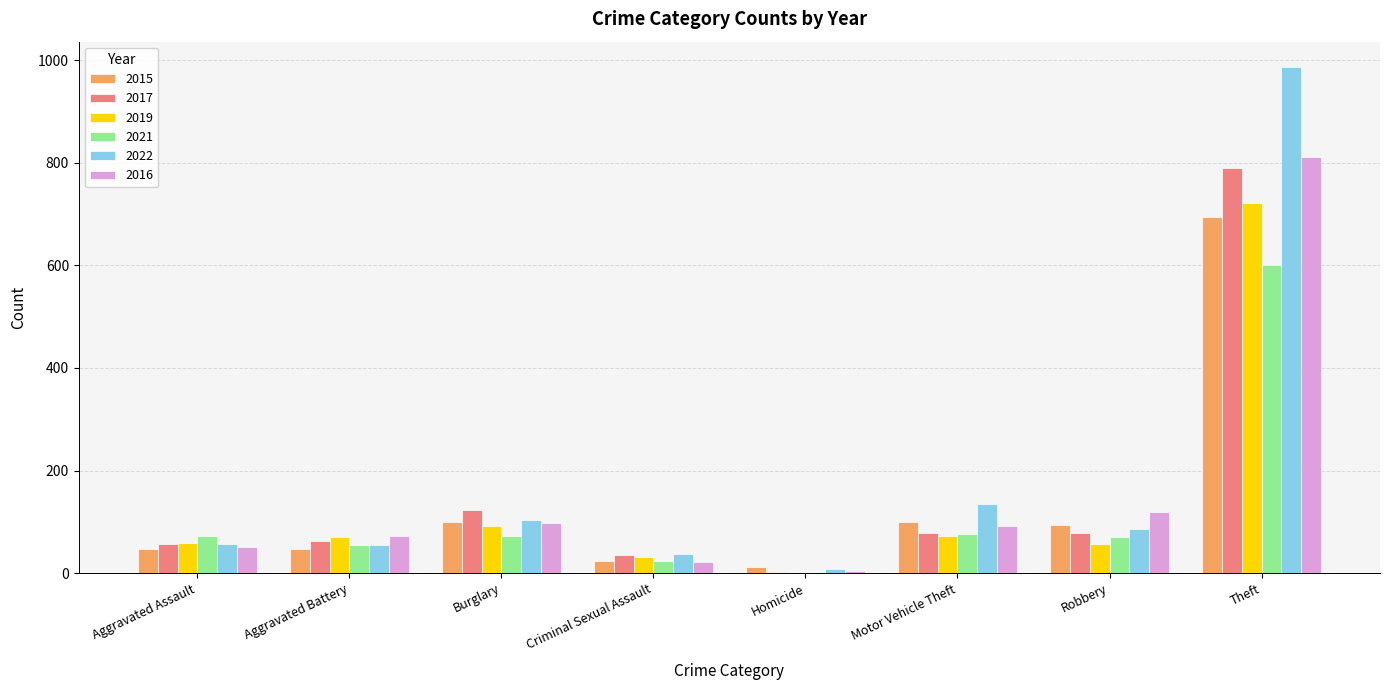

What are all the series names shown in the legend?

2015, 2017, 2019, 2021, 2022, 2016